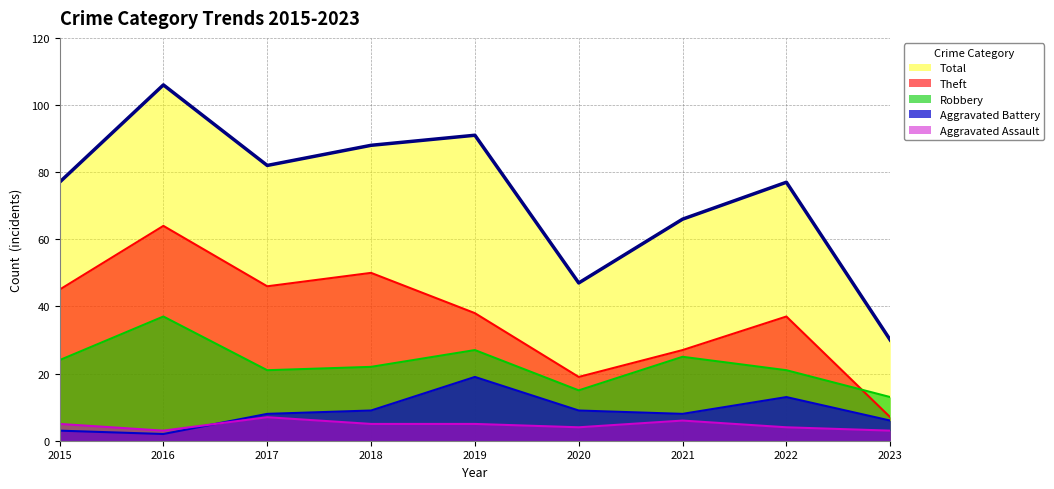

The value of Robbery at 2019 is 6. True or false?

False